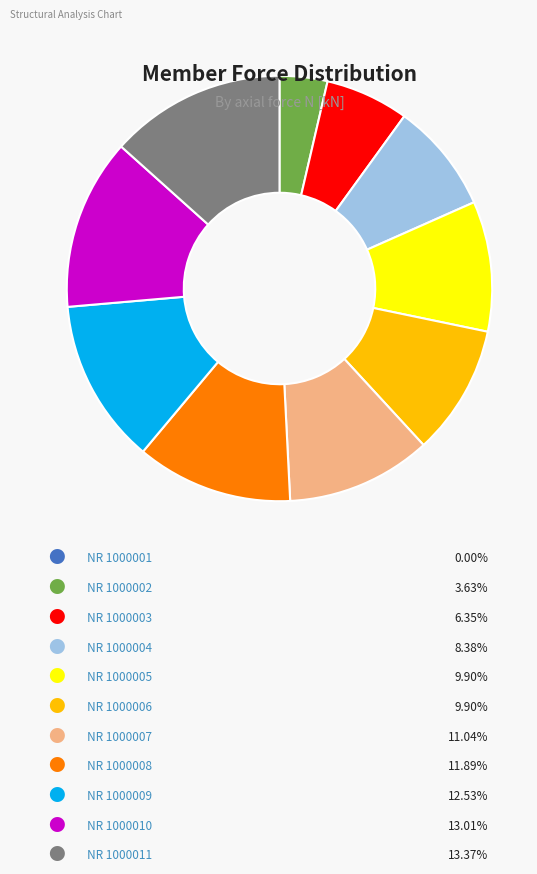

Does any single category account for the majority?

No